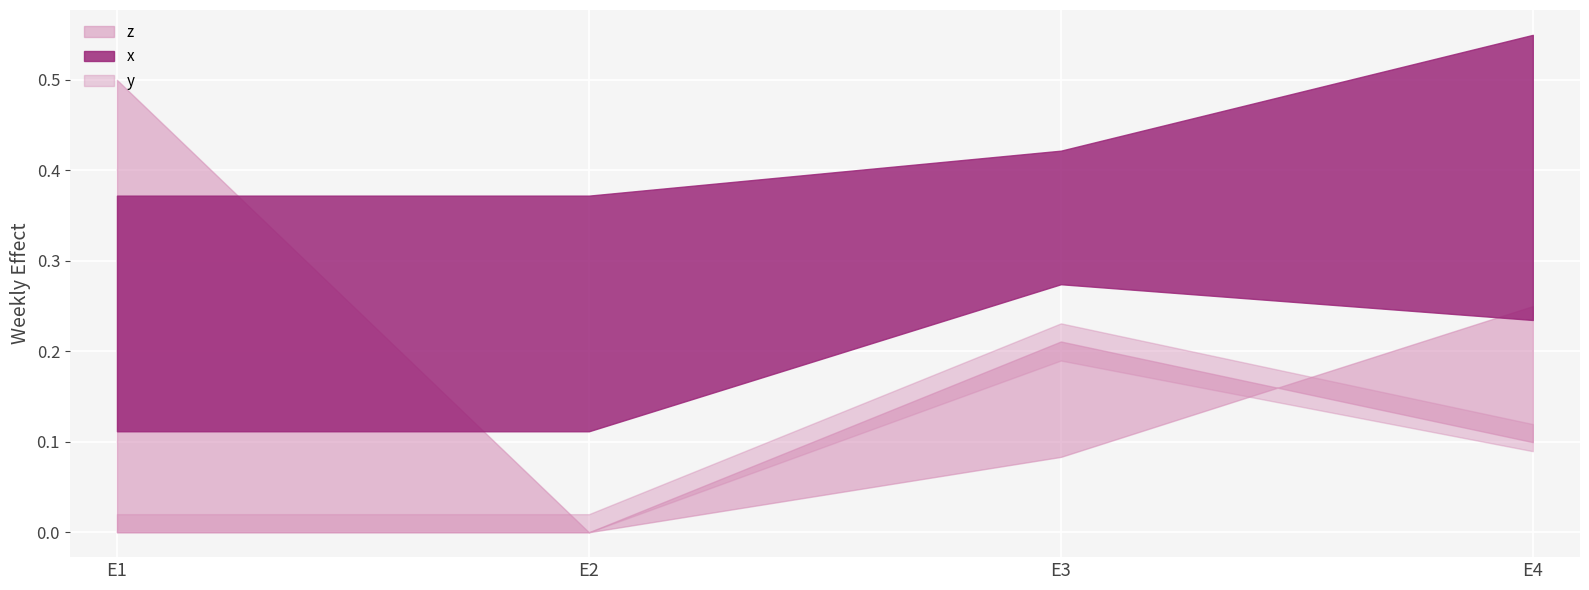

What is the value of the z point at the 3rd from the left?

0.1